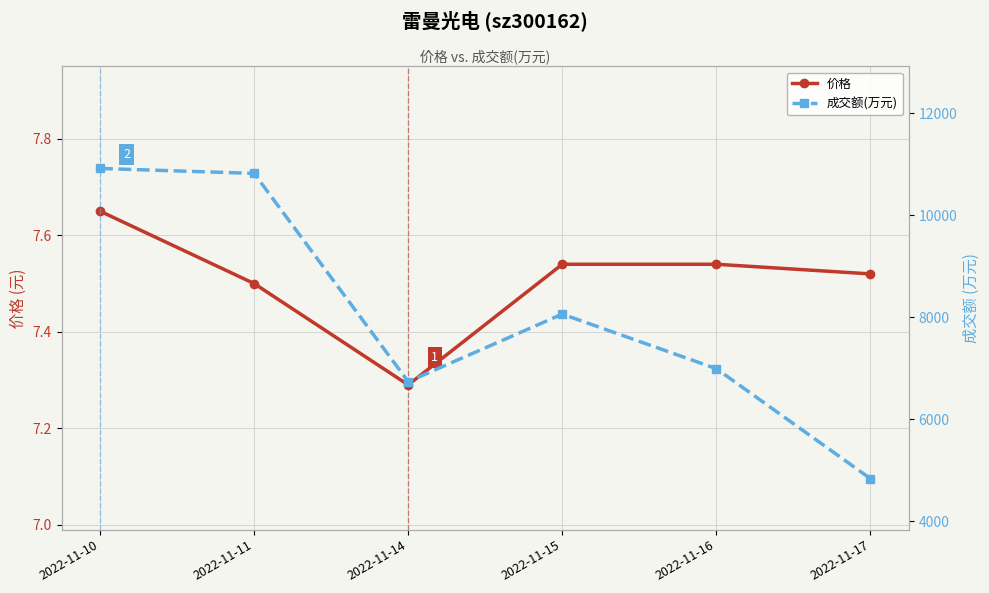

Which series has the widest spread of values?

成交额(万元)